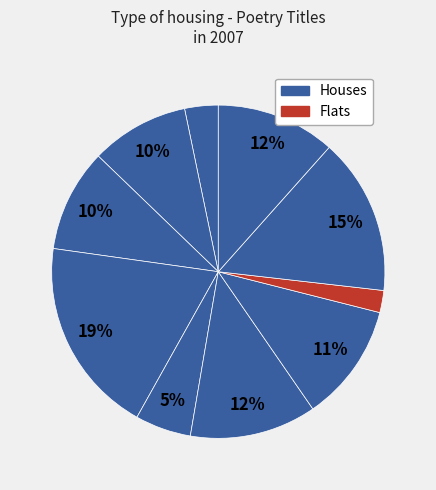

Count the number of slices in the pie.

10